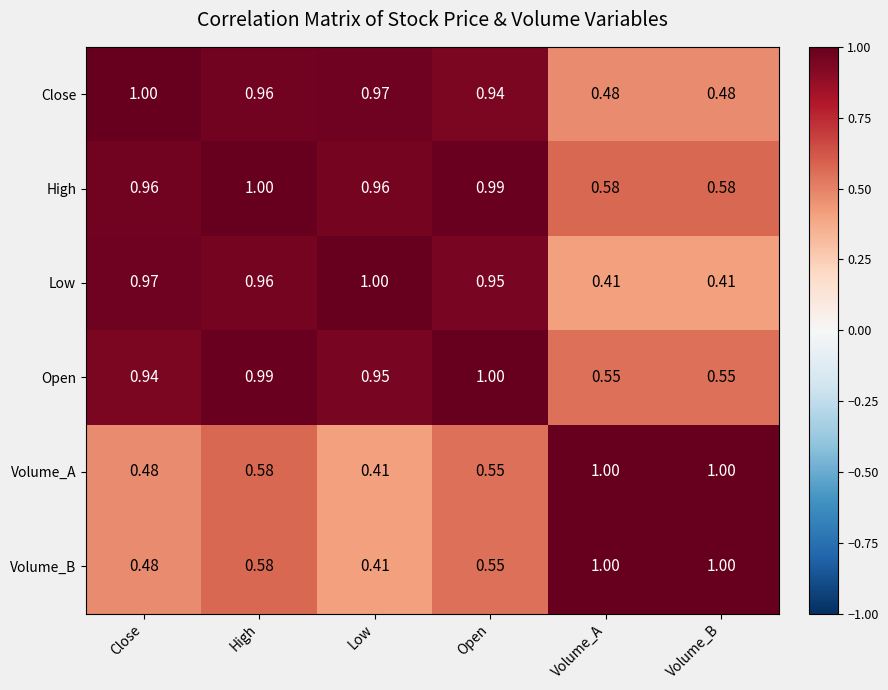

At which category is the sum across all series the highest?

High